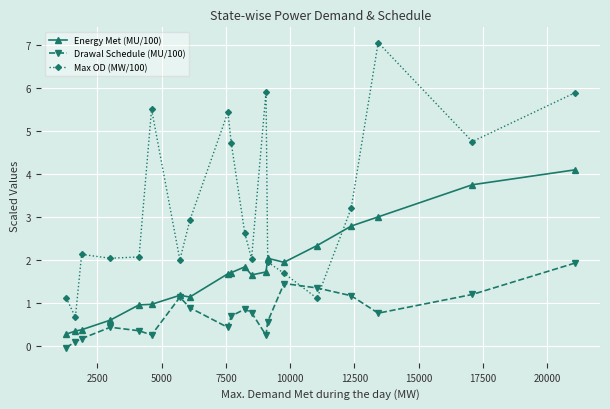

List the series in order of their peak value, highest first.

Max OD (MW/100), Energy Met (MU/100), Drawal Schedule (MU/100)